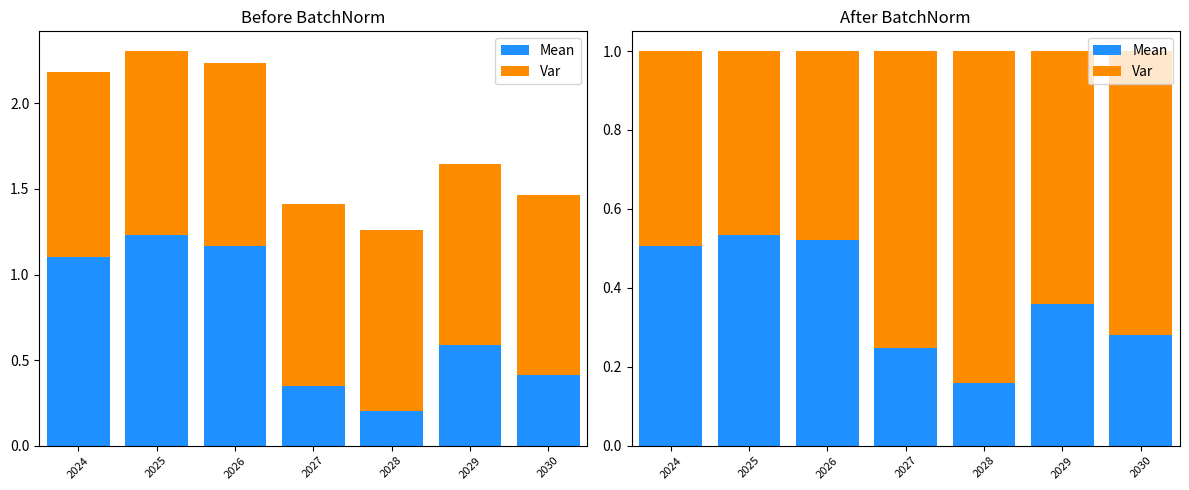

What are all the series names shown in the legend?

Mean, Var